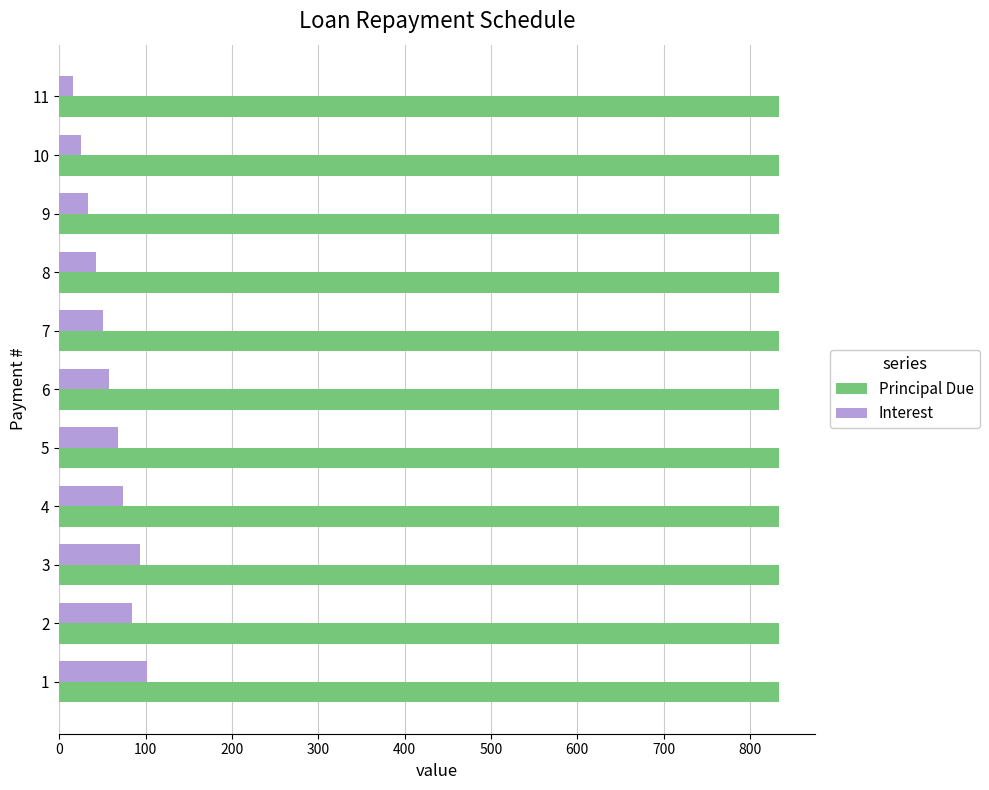

What is the highest value of the Interest series?

101.9